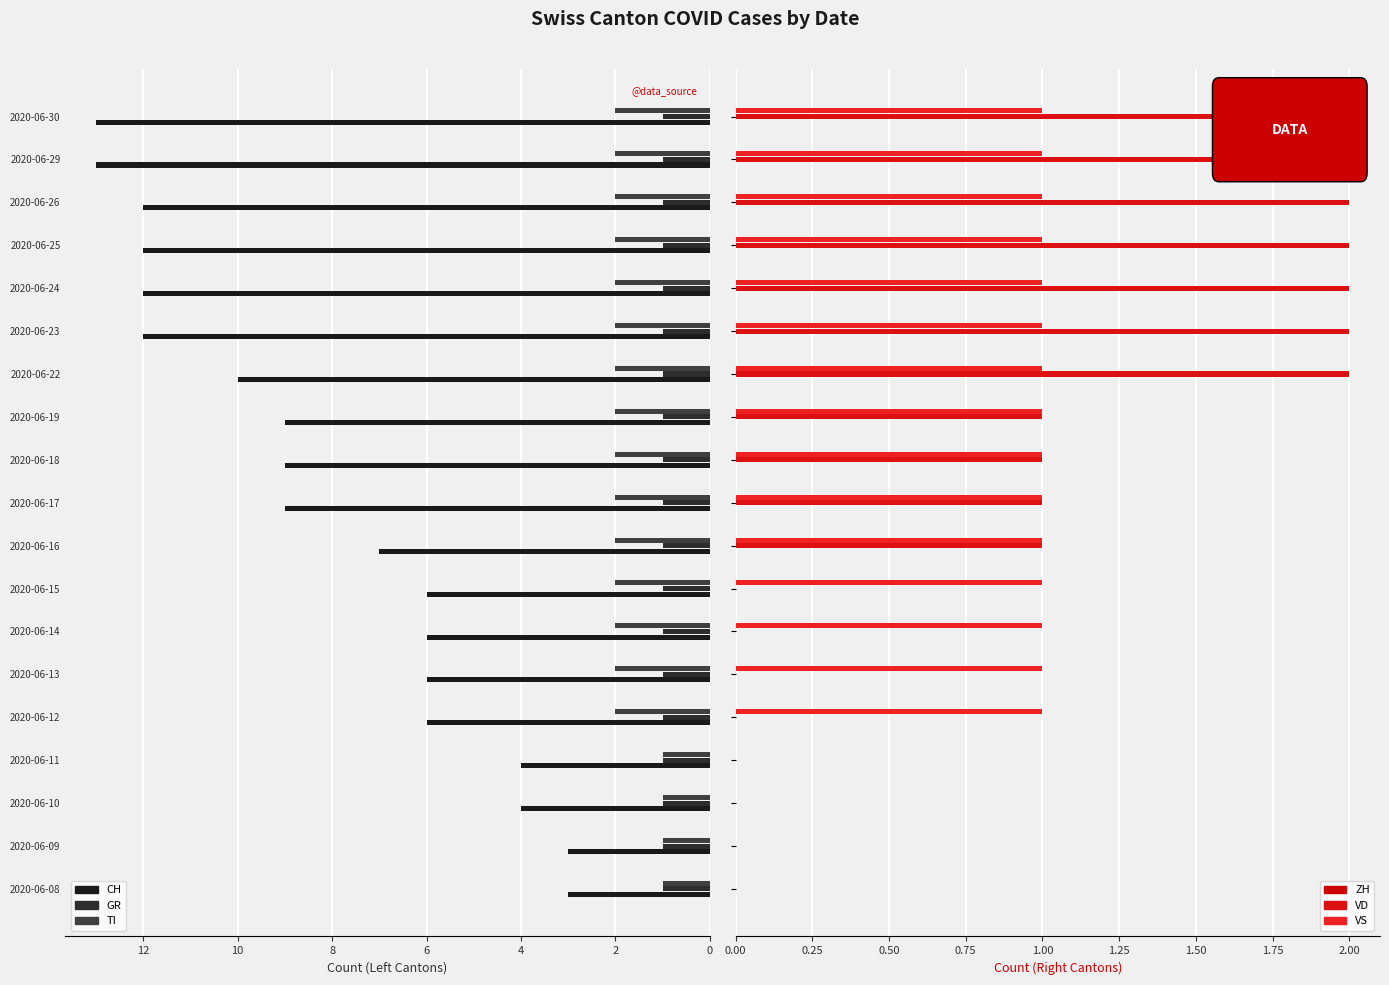

How many groups of bars are there?

19